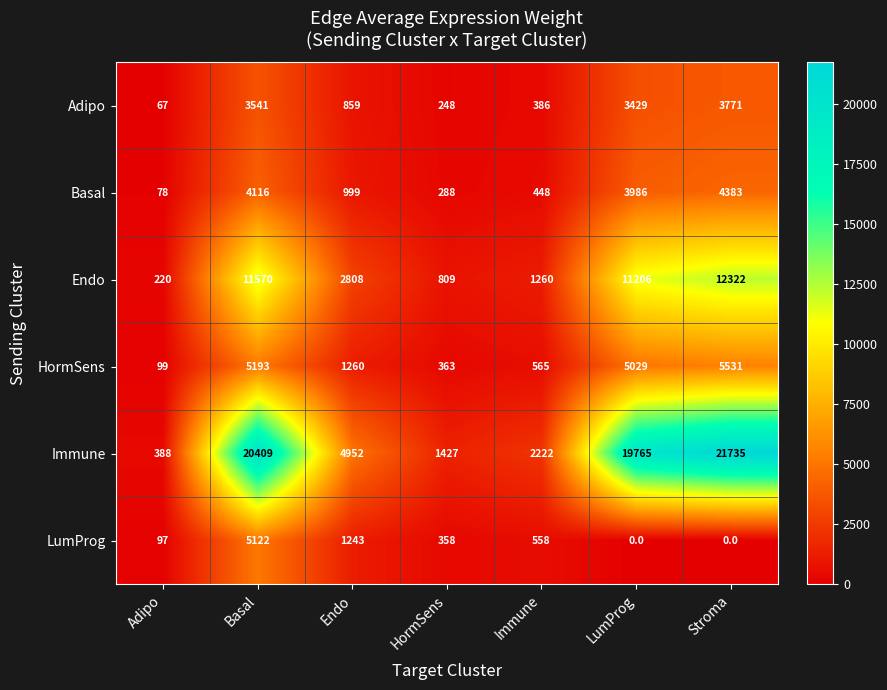

True or false: Endo has a value of 17732 at Stroma.

False